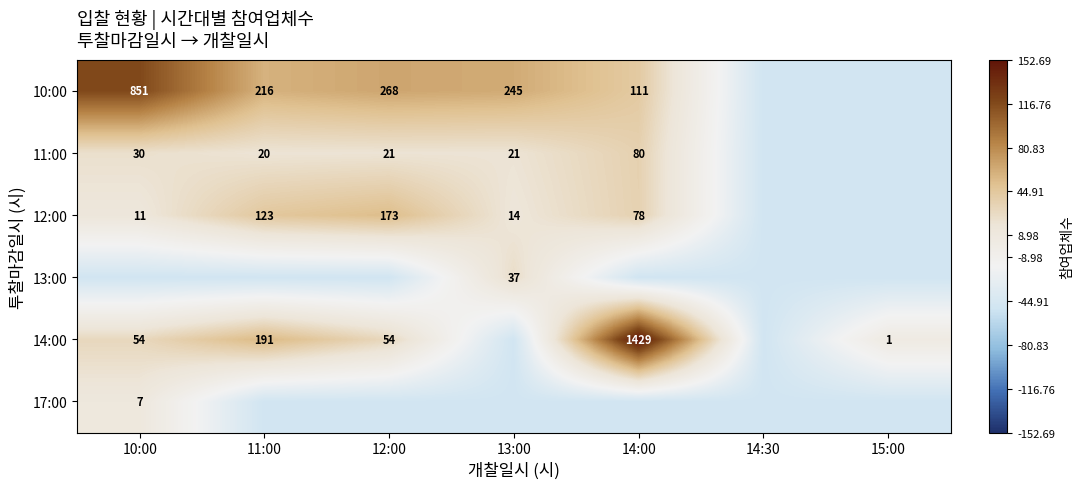

The 12:00 series shows 22 at 13:00. True or false?

False